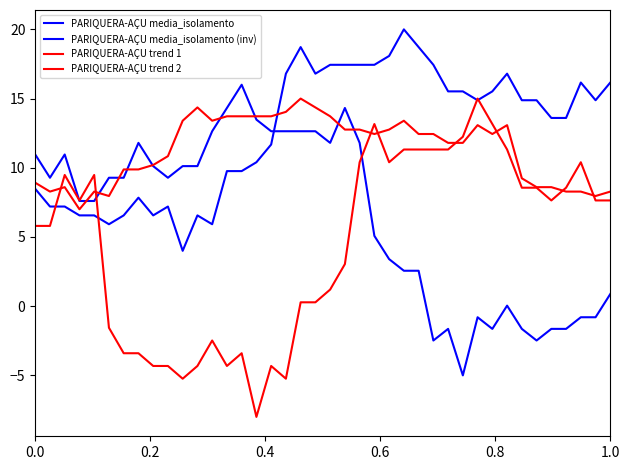

Reading left to right, extract all data points from this chart.

PARIQUERA-AÇU media_isolamento: 8.5	7.2	7.2	6.6	6.6	5.9	6.6	7.8	6.6	7.2	4.0	6.6	5.9	9.8	9.8	10.4	11.7	16.8	18.7	16.8	17.4	17.4	17.4	17.4	18.1	20.0	18.7	17.4	15.5	15.5	14.9	15.5	16.8	14.9	14.9	13.6	13.6	16.2	14.9	16.2
PARIQUERA-AÇU media_isolamento (inv): 11.0	9.3	11.0	7.6	7.6	9.3	9.3	11.8	10.1	9.3	10.1	10.1	12.6	14.3	16.0	13.5	12.6	12.6	12.6	12.6	11.8	14.3	11.8	5.1	3.4	2.6	2.6	-2.5	-1.6	-5.0	-0.8	-1.6	0.0	-1.6	-2.5	-1.6	-1.6	-0.8	-0.8	0.9
PARIQUERA-AÇU trend 1: 5.8	5.8	9.5	7.6	9.5	-1.6	-3.4	-3.4	-4.3	-4.3	-5.2	-4.3	-2.5	-4.3	-3.4	-8.0	-4.3	-5.2	0.3	0.3	1.2	3.0	10.4	13.2	10.4	11.3	11.3	11.3	11.3	12.2	15.0	13.2	11.3	8.6	8.6	7.6	8.6	10.4	7.6	7.6
PARIQUERA-AÇU trend 2: 8.9	8.3	8.6	7.0	8.3	8.0	9.9	9.9	10.2	10.8	13.4	14.4	13.4	13.7	13.7	13.7	13.7	14.0	15.0	14.4	13.7	12.8	12.8	12.4	12.8	13.4	12.4	12.4	11.8	11.8	13.1	12.4	13.1	9.2	8.6	8.6	8.3	8.3	8.0	8.3